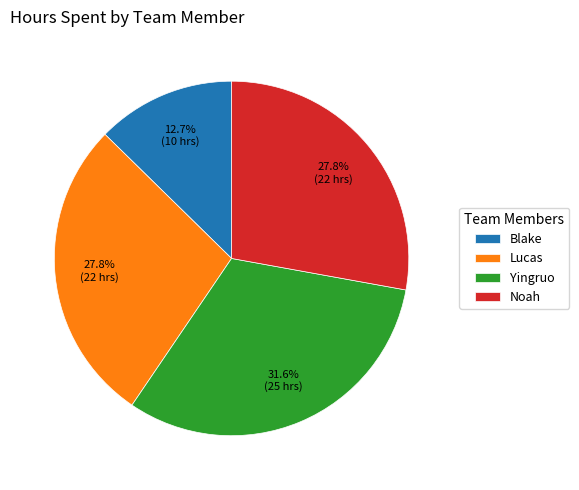

How many slices are in this pie chart?

4